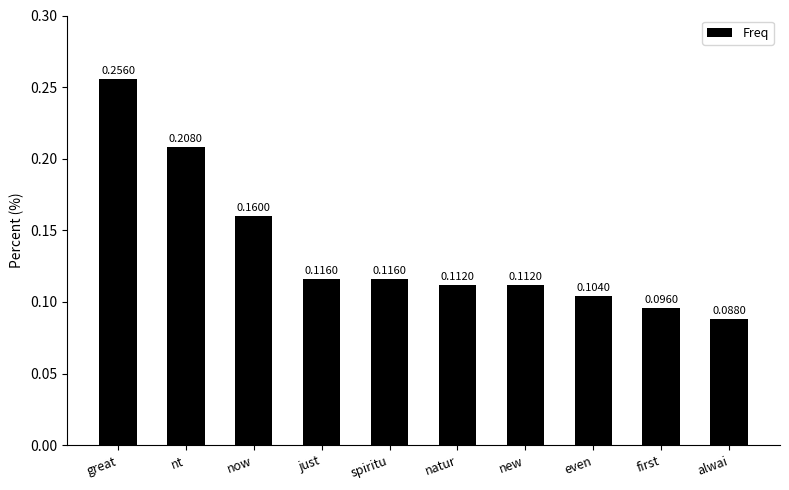

What is the label of the 5th bar from the right?

natur